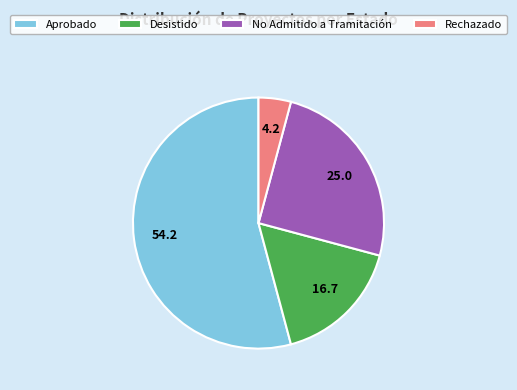

Which slice is the largest?

Aprobado